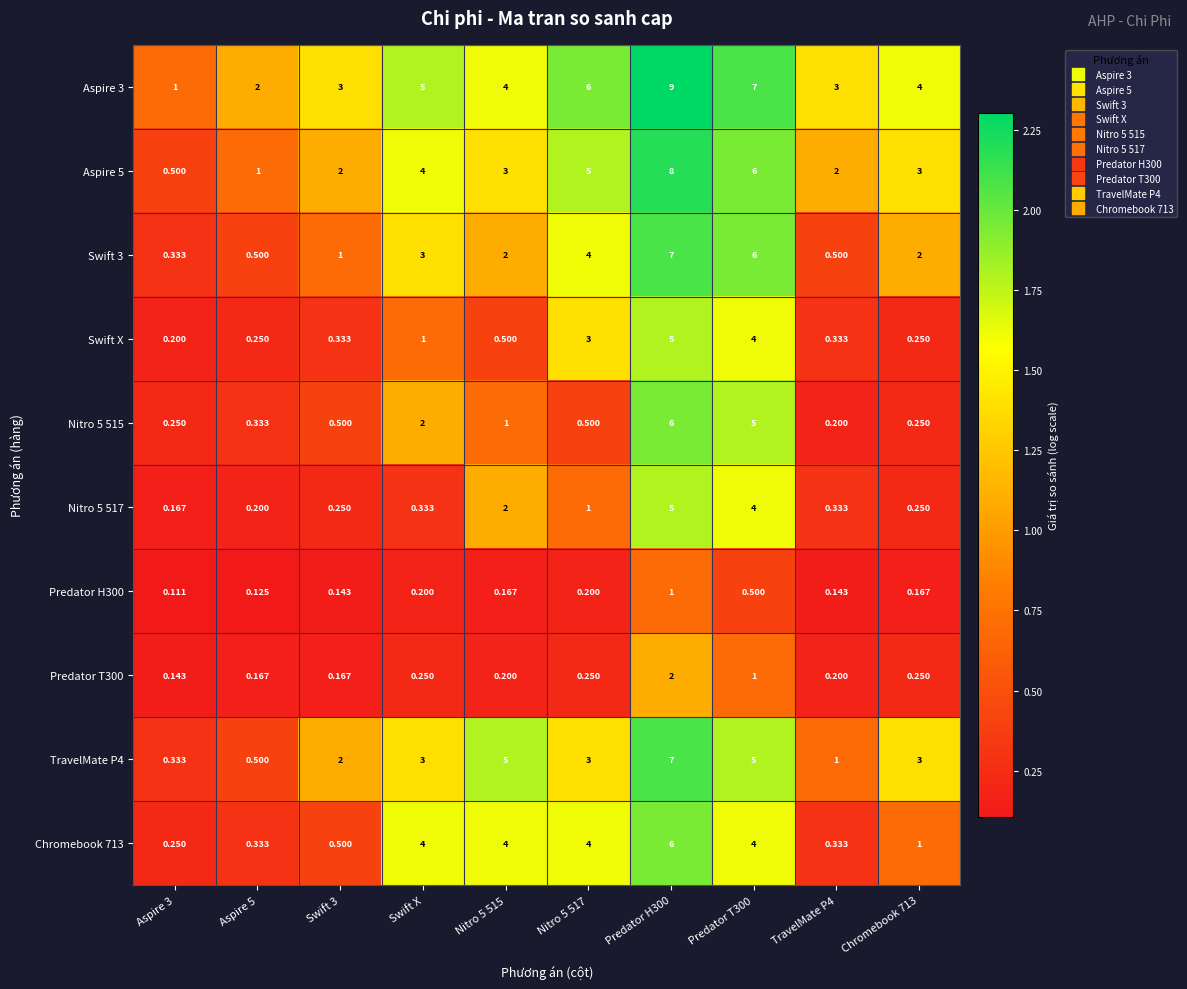

At which label is Swift X closest to 2?

Swift X